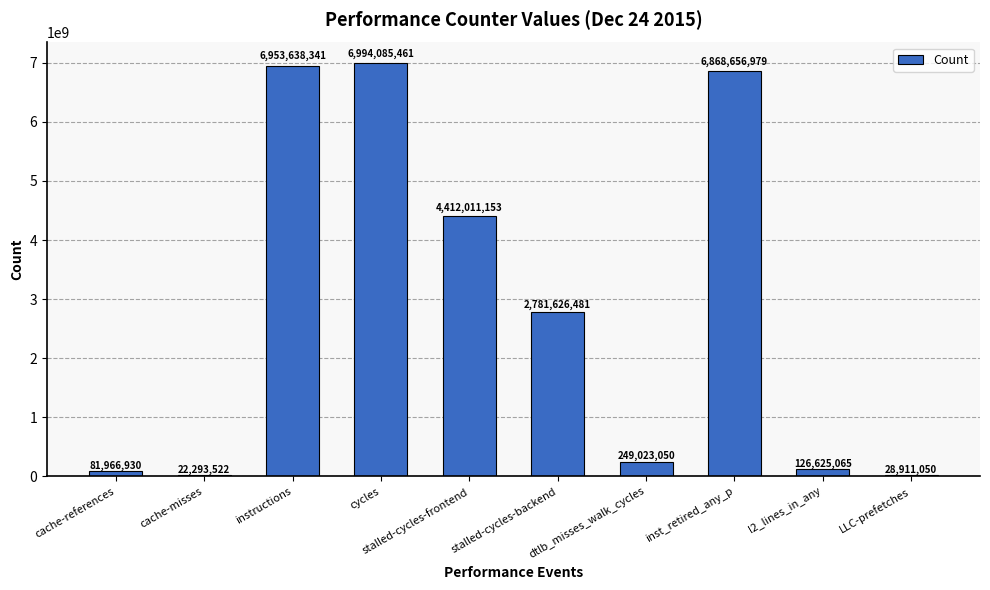

How many data points are less than 2781626481?

5